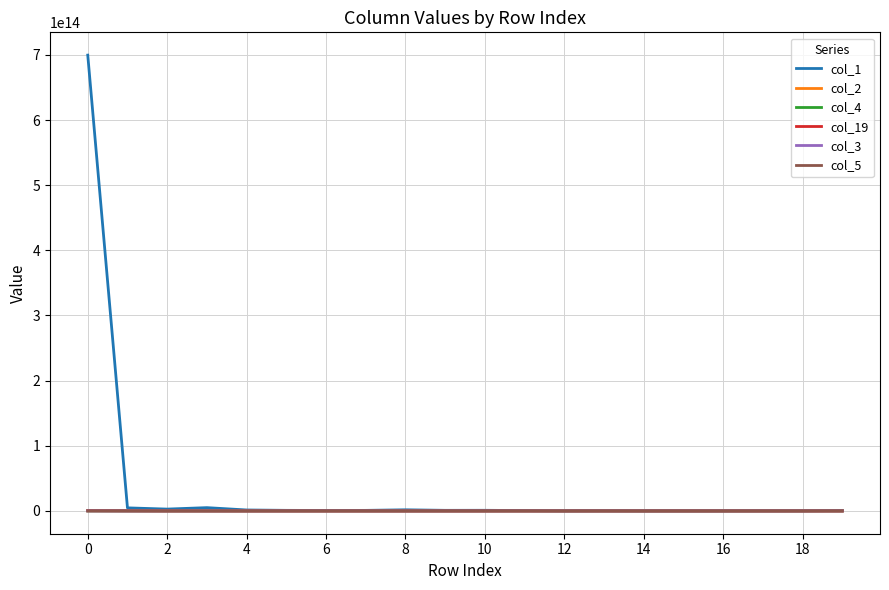

Which series has the largest total across all categories?

col_1